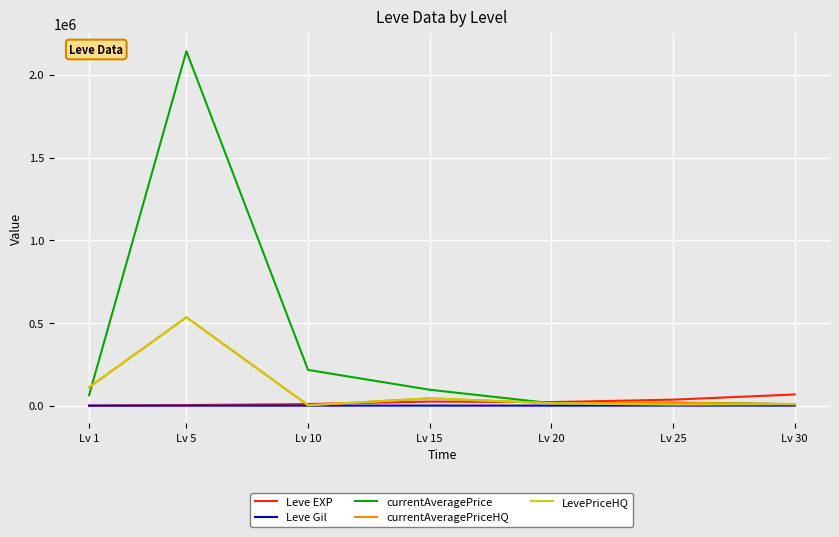

The value of Leve Gil at Lv 10 is 293.0. True or false?

True